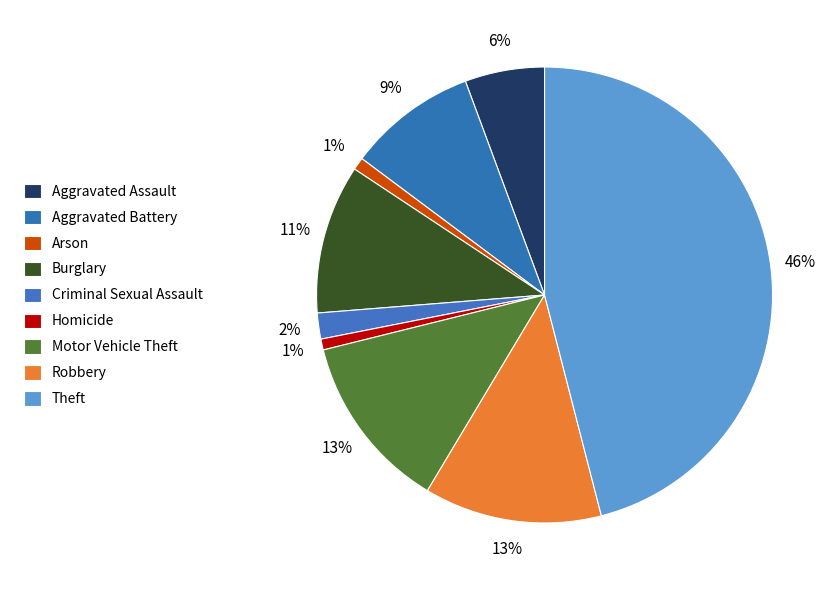

How many slices are in this pie chart?

9